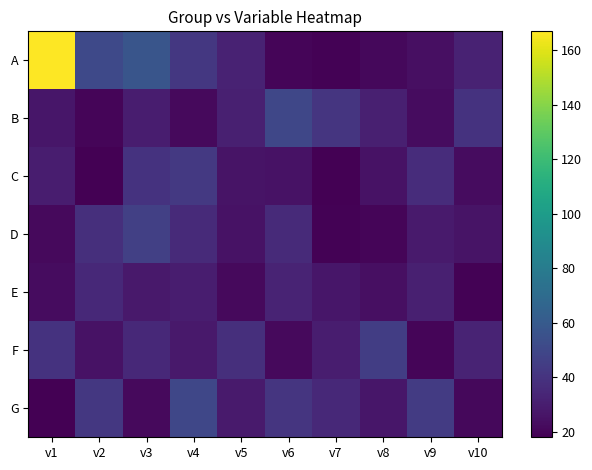

What is the spread (max minus min) of values at v3?

35